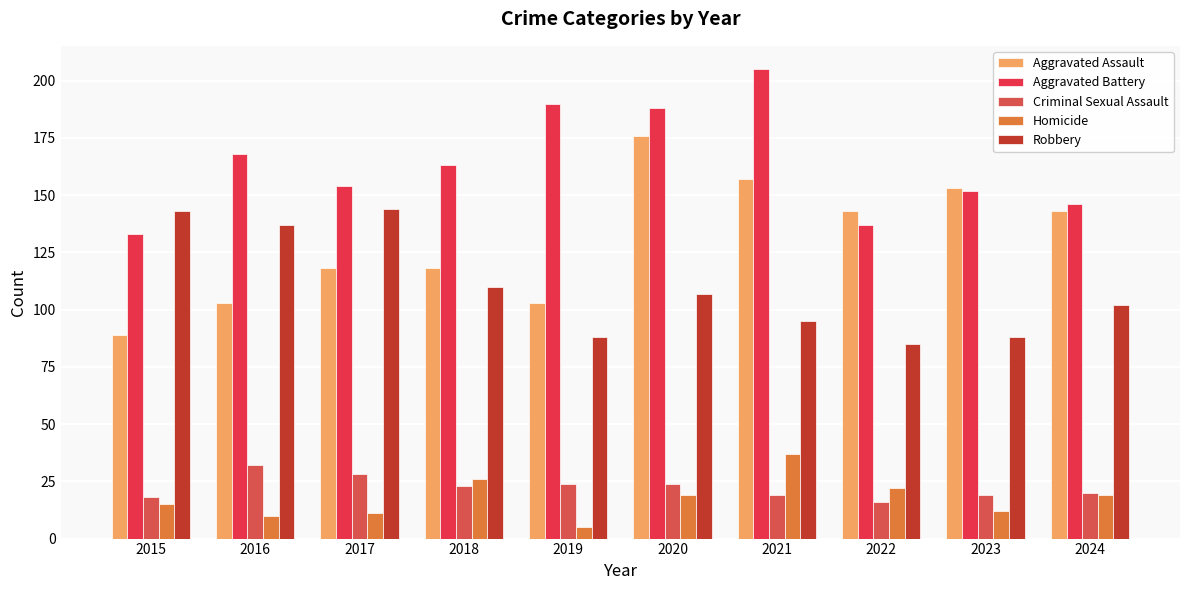

The value of Homicide at 2021 is 25. True or false?

False